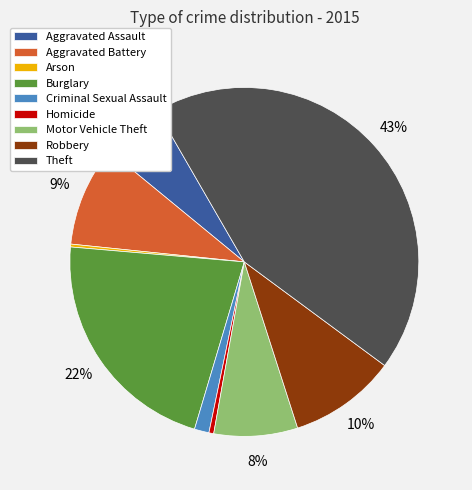

To the nearest percent, what portion does Burglary represent?

22%